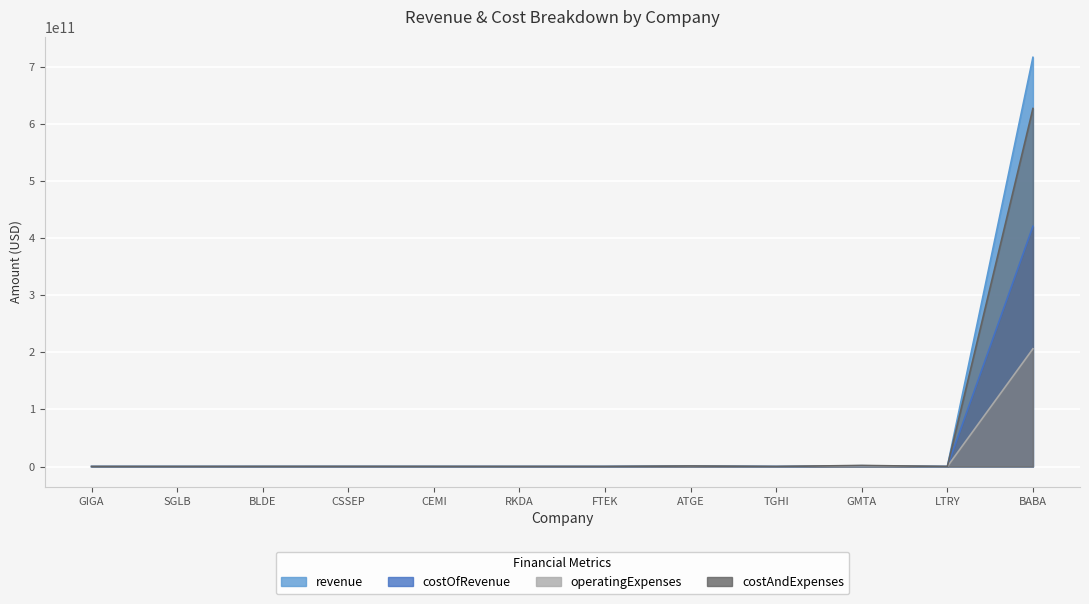

Which category has the highest value across all series?

BABA